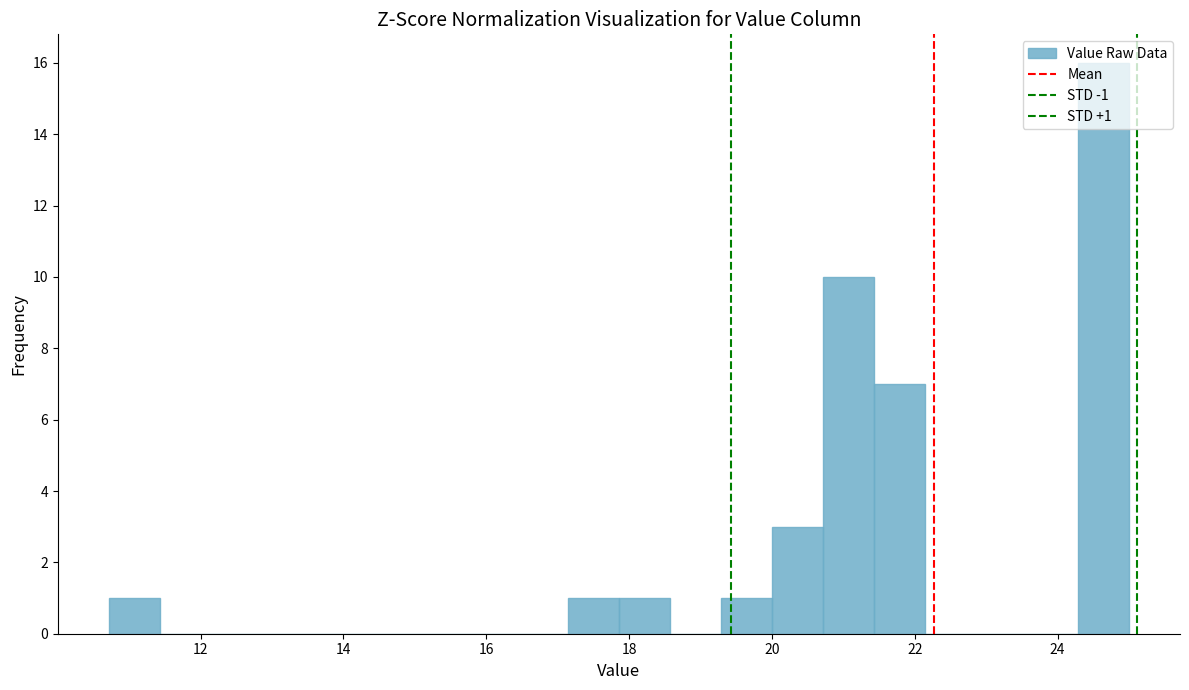

Around what value on the x-axis is the tallest bar? Give the approximate position of its centre, as read against the axis.

24.6